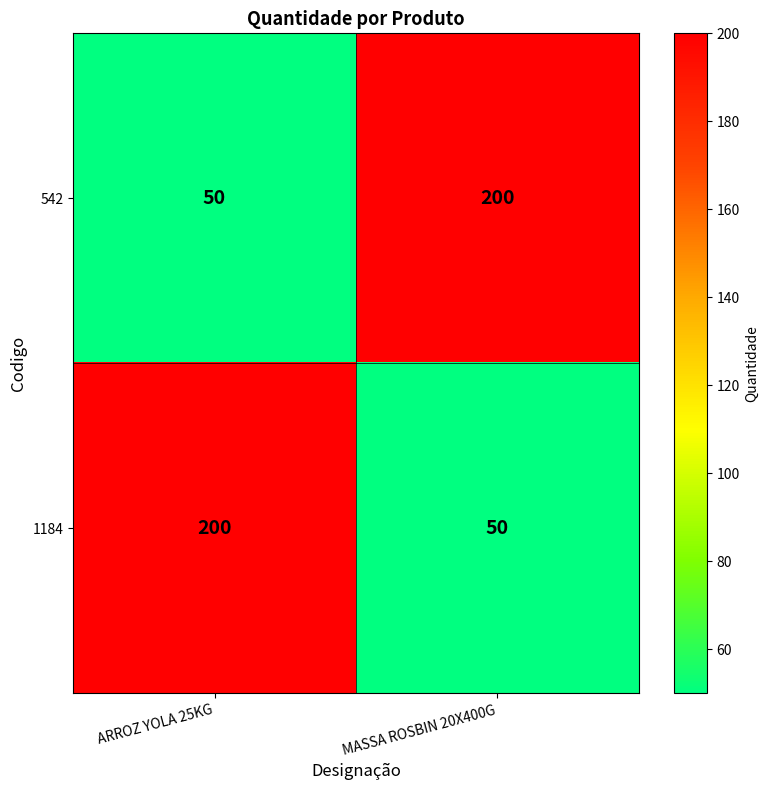

Is it true that 542 equals 50 at ARROZ YOLA 25KG?

True